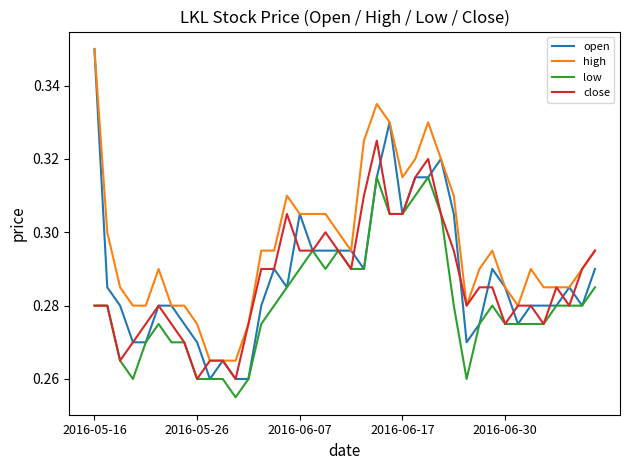

Which series has the widest spread of values?

open